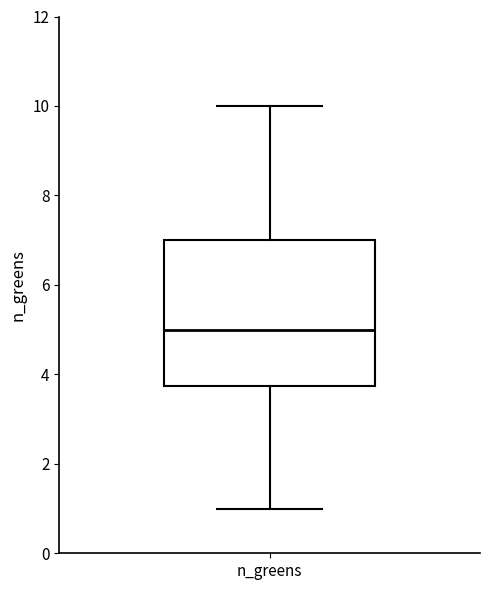

Transcribe this box plot: give where the median line is, the range the box spans, and where the two whiskers end, as read against the y-axis. The values are not printed on the chart, so give them approximately, as read against the axis.

median 5.0, box 3.8 to 7.0, whiskers 1.0 to 10.0